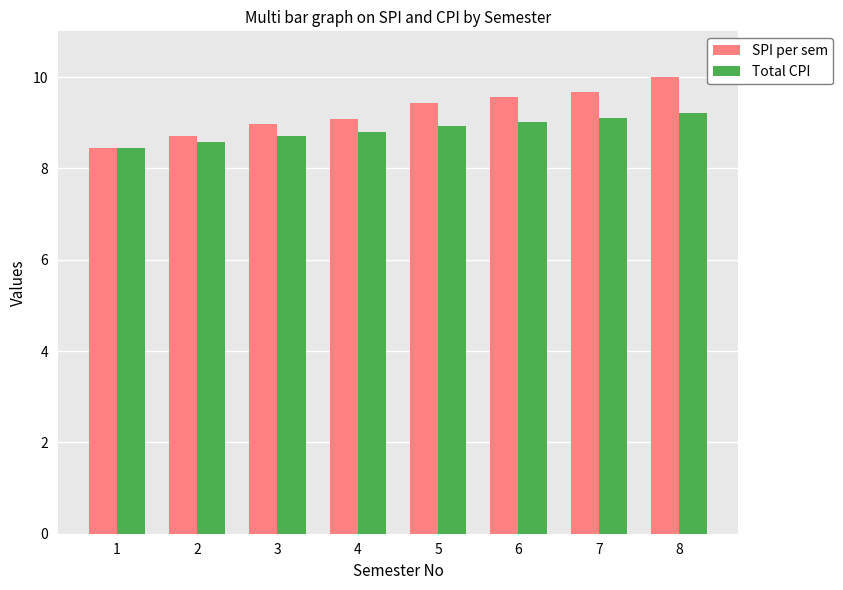

Which series has the largest range (max minus min)?

SPI per sem